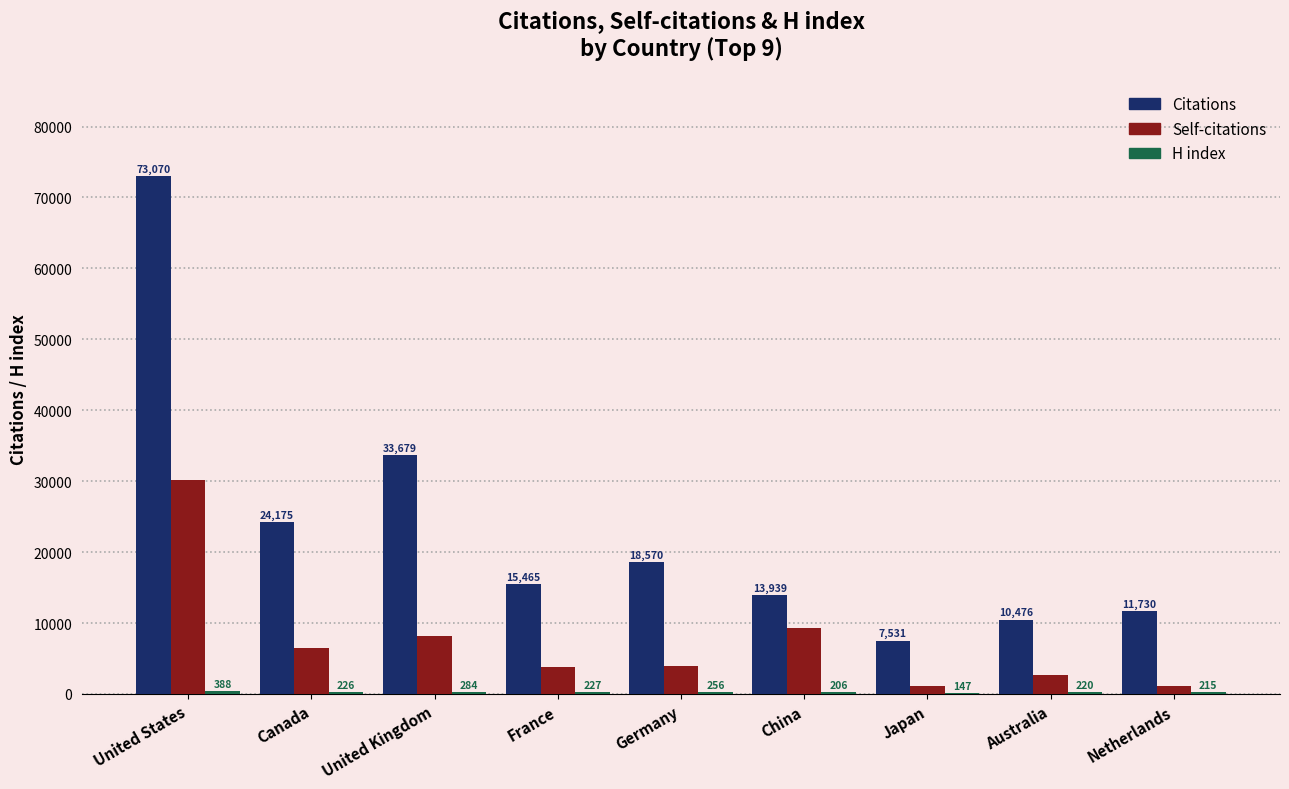

True or false: Self-citations has a value of 6447 at Canada.

True